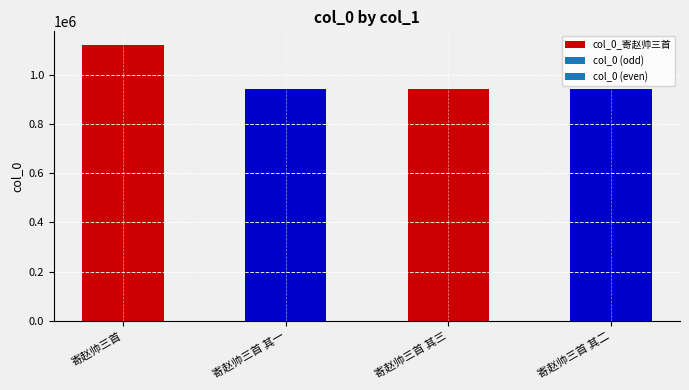

List the labels in order of value, largest first.

寄赵帅三首, 寄赵帅三首 其一, 寄赵帅三首 其二, 寄赵帅三首 其三